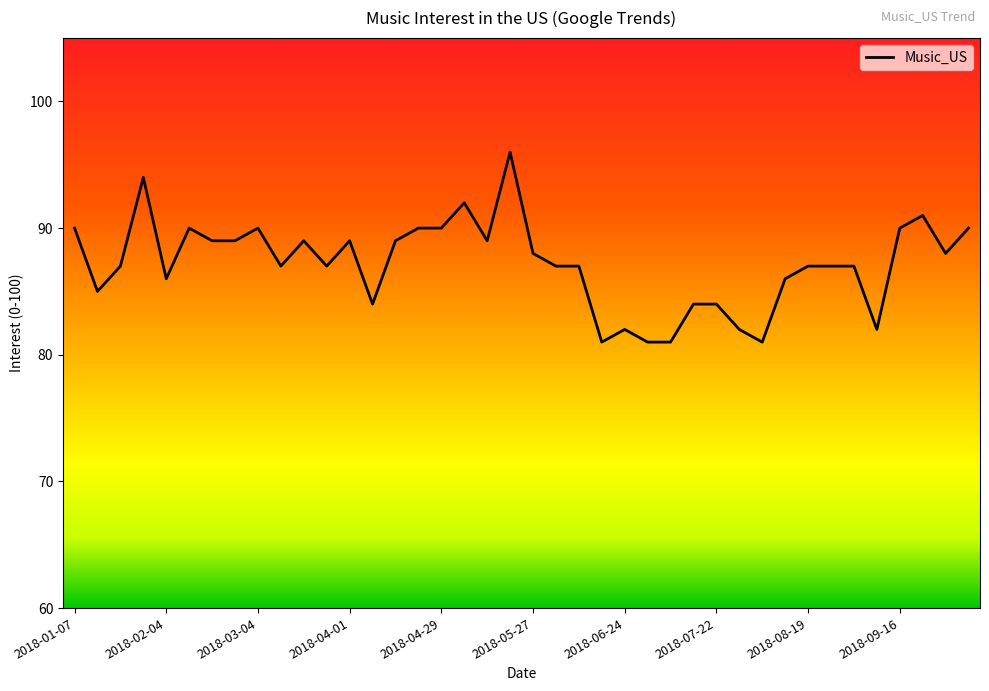

Where is the first local maximum?

2018-01-28